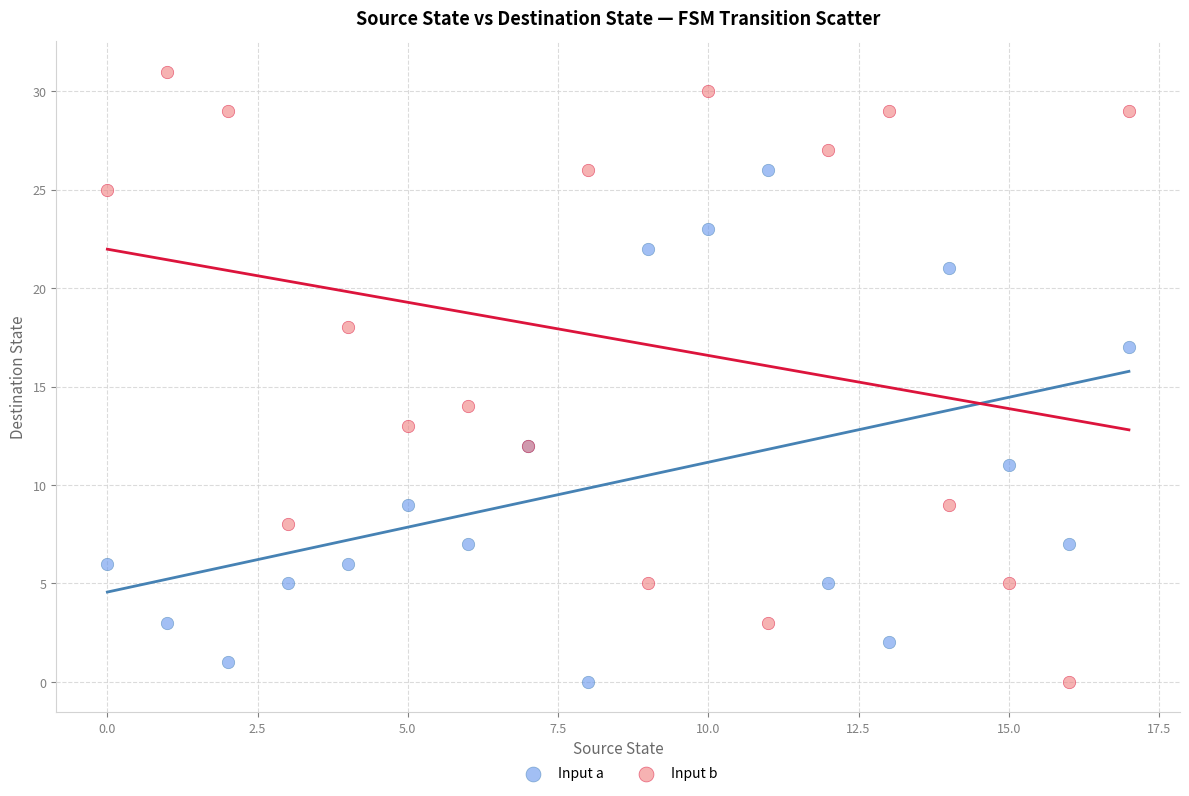

Which series contains the highest Y value?

Input b